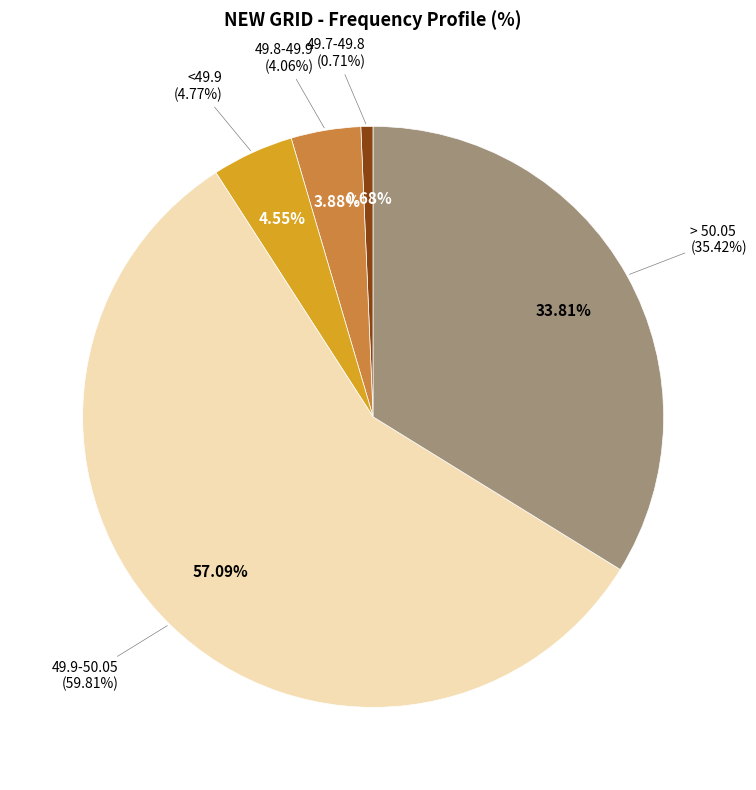

What percentage is the 49.8-49.9 slice, to the nearest percent?

4%